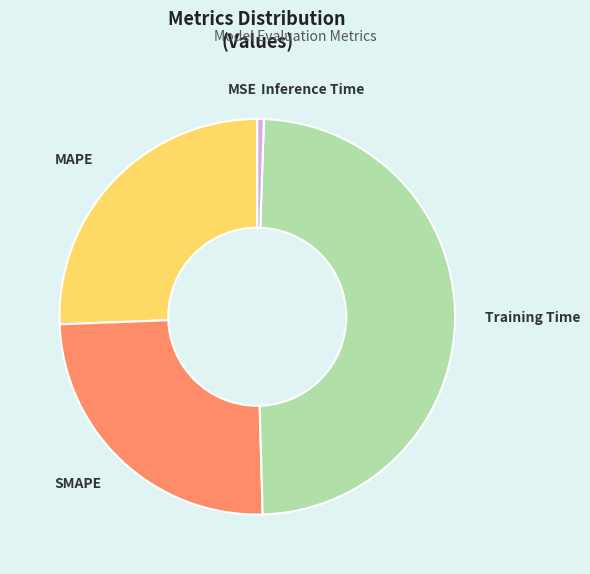

Combined, do MAPE and SMAPE account for over 50%?

Yes